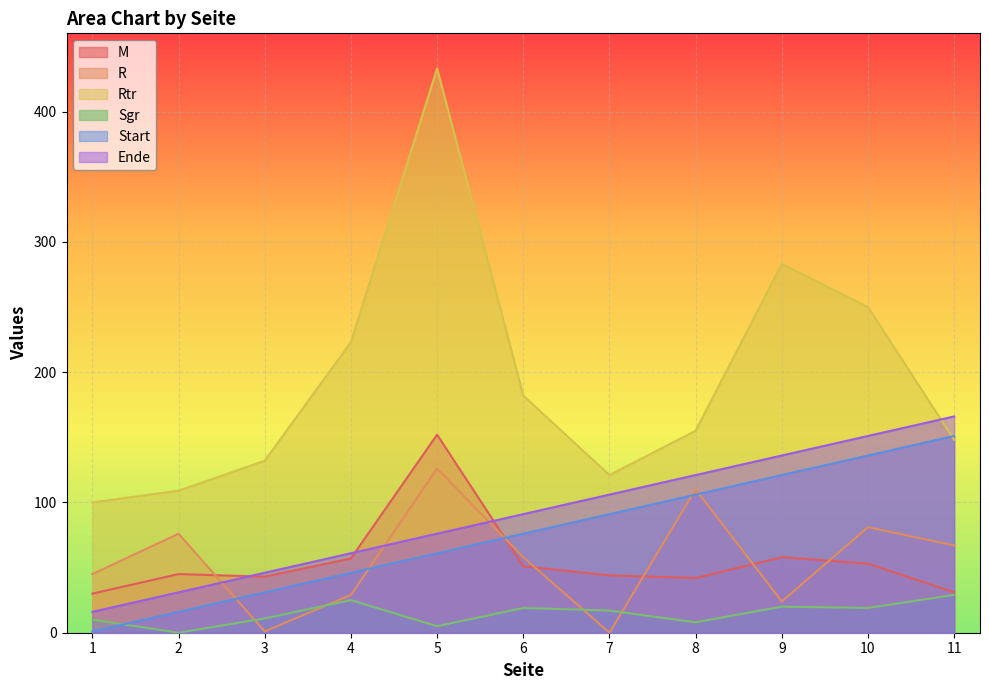

Reading right to left, extract all data points from this chart.

M: 31	53	58	42	44	51	152	57	43	45	30
R: 67	81	24	110	0	58	126	29	1	76	45
Rtr: 148	250	283	155	121	182	433	223	132	109	100
Sgr: 29	19	20	8	17	19	5	25	11	0	10
Start: 151	136	121	106	91	76	61	46	31	16	1
Ende: 166	151	136	121	106	91	76	61	46	31	16